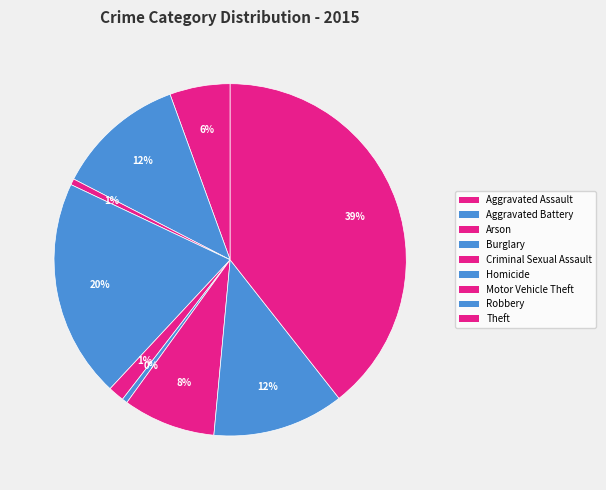

How many slices are in this pie chart?

9